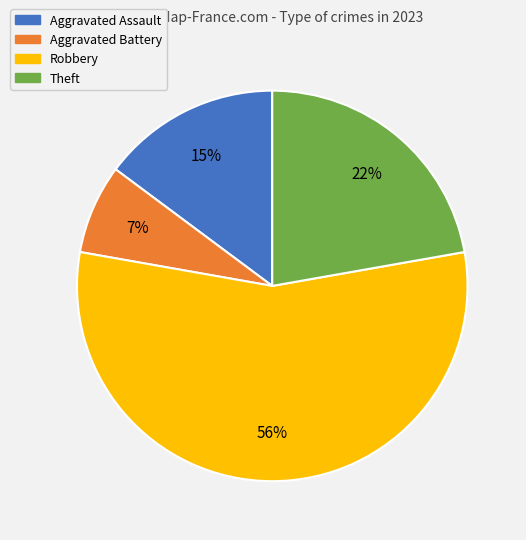

Approximately how many times larger is the value at Theft compared to Aggravated Assault?

1.5